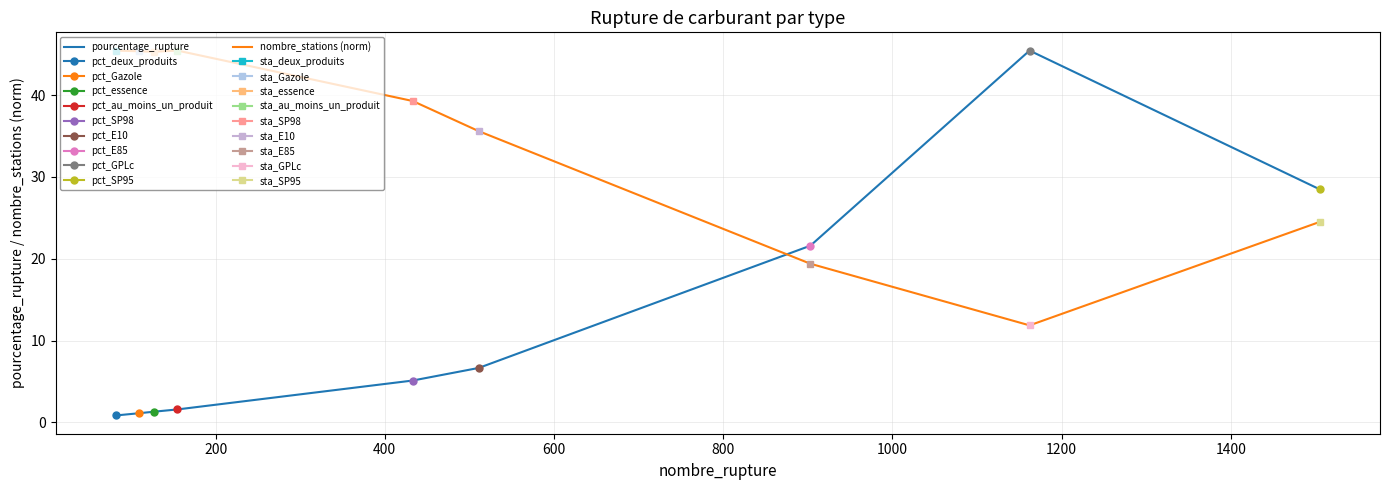

True or false: pourcentage_rupture and nombre_stations (norm) intersect in this chart.

True